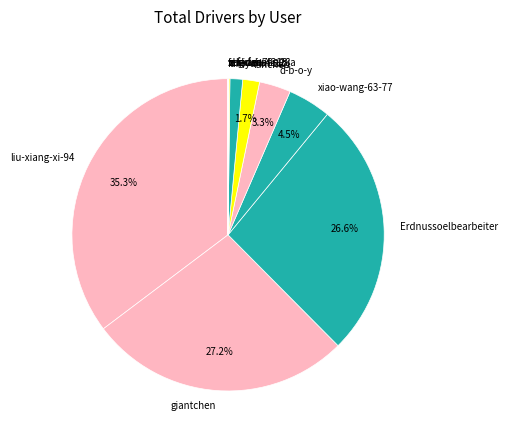

What is the largest slice in the pie chart?

liu-xiang-xi-94